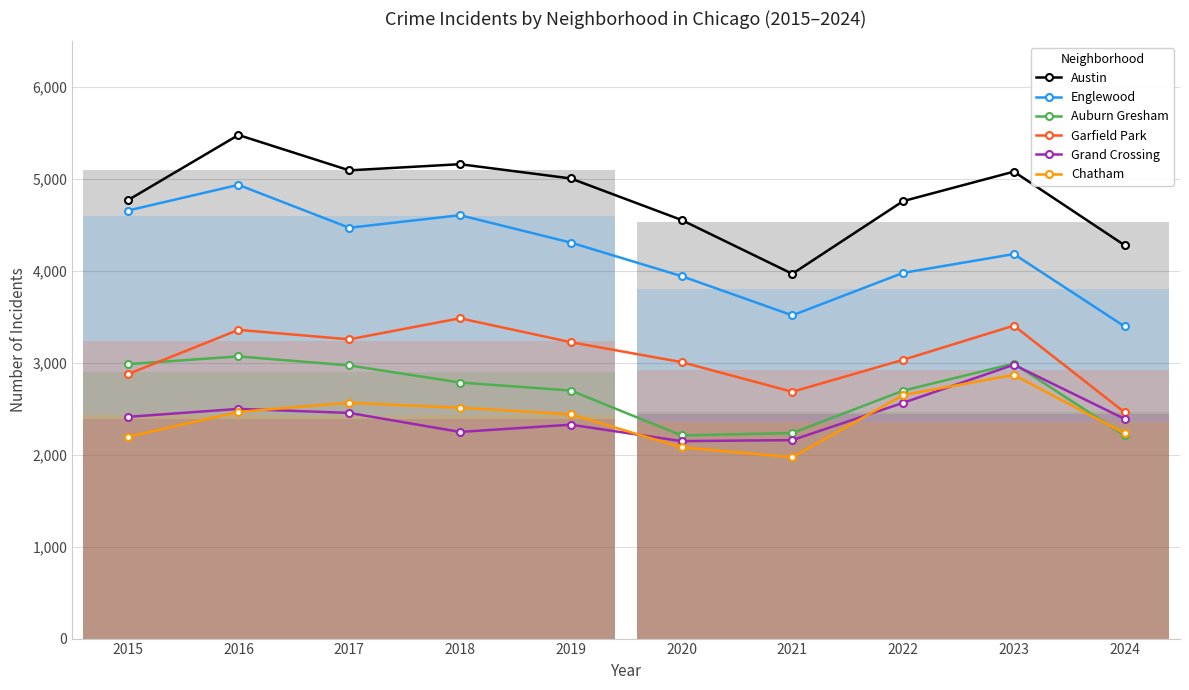

True or false: Austin and Chatham intersect in this chart.

False